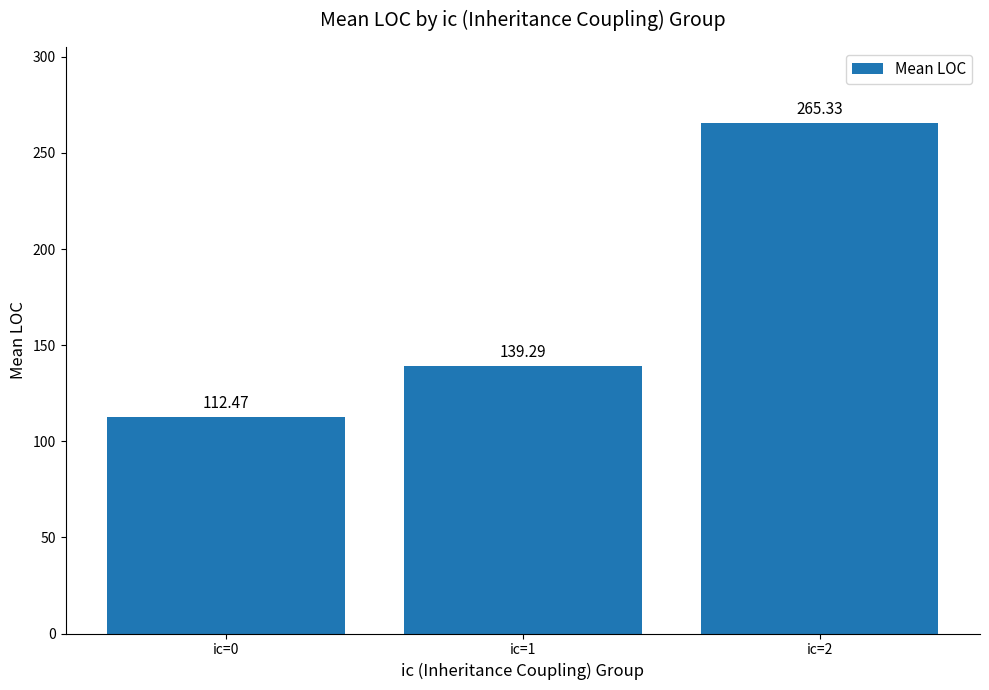

At which label is the value closest to 188?

ic=1